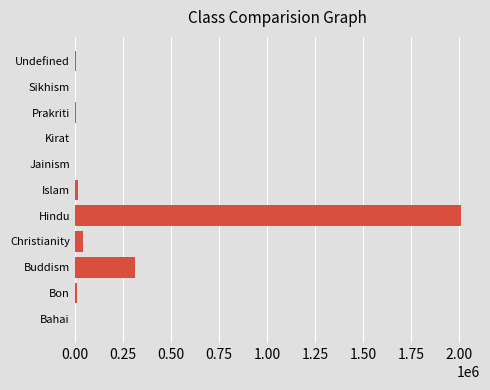

What is the sum of all values?

2403757